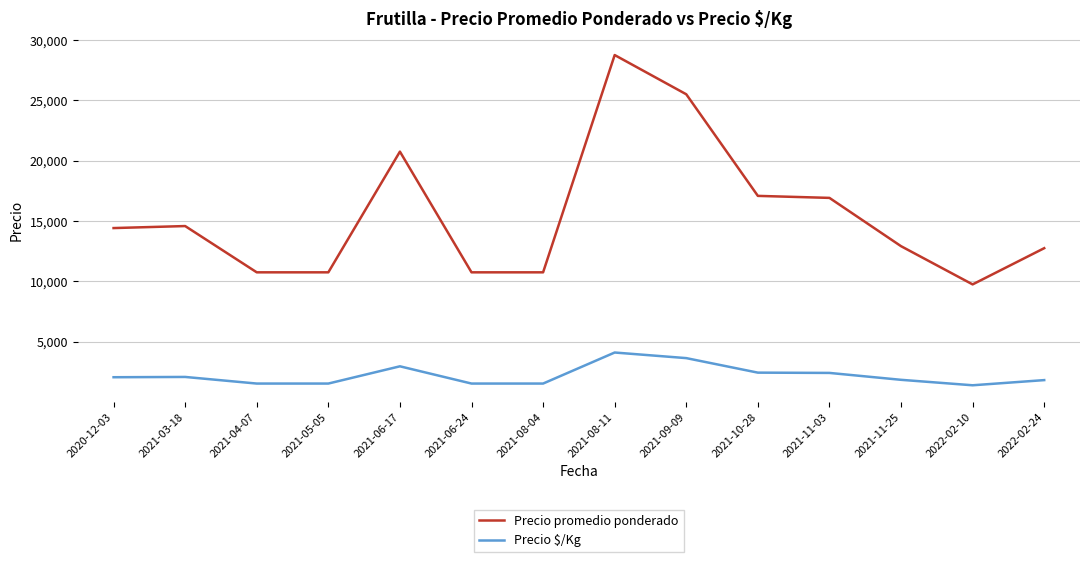

Does the chart have visible grid lines?

Yes